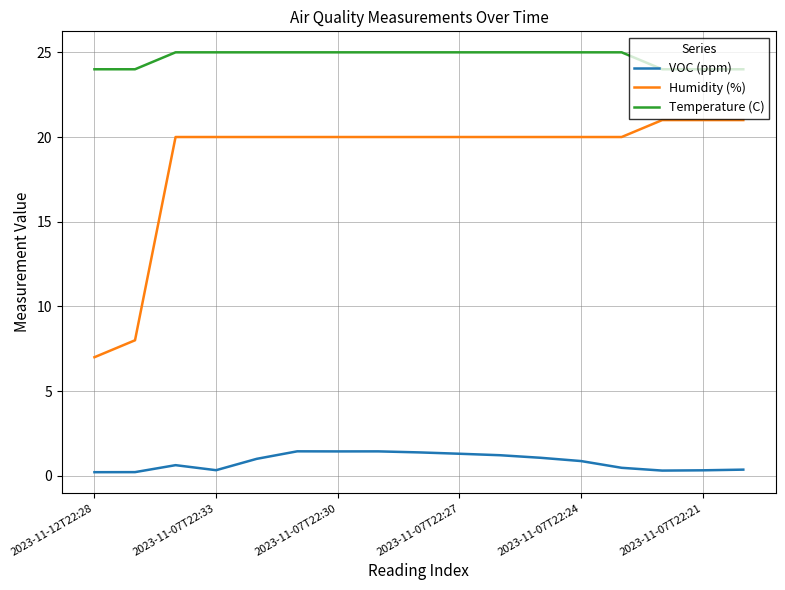

Rank the series by their maximum value, from highest to lowest.

Temperature (C), Humidity (%), VOC (ppm)